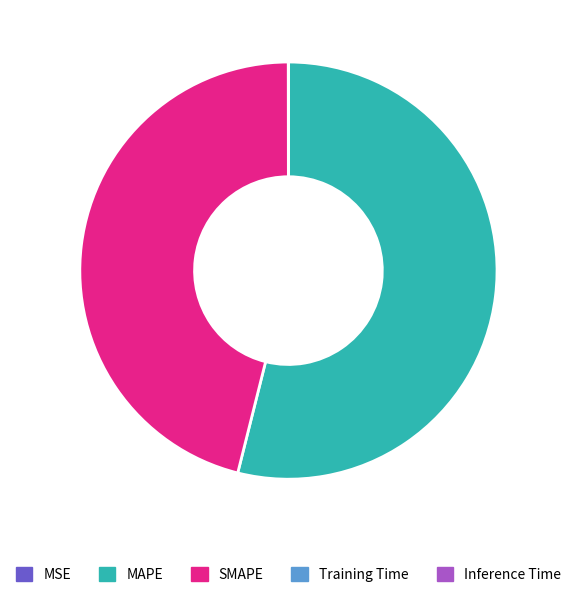

The MAPE slice represents 48% of the pie. True or false?

False